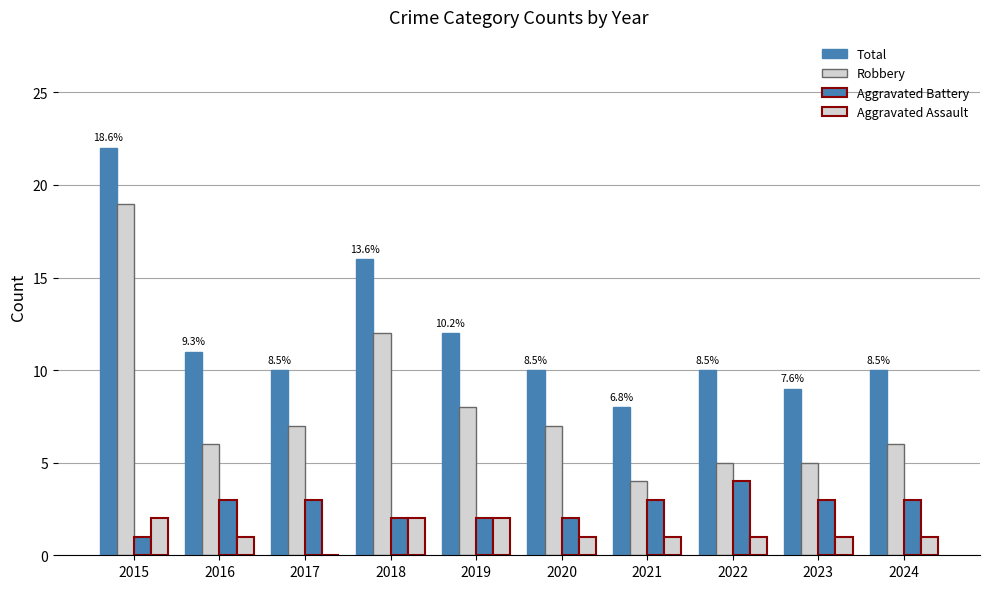

Which series has the widest spread of values?

Robbery